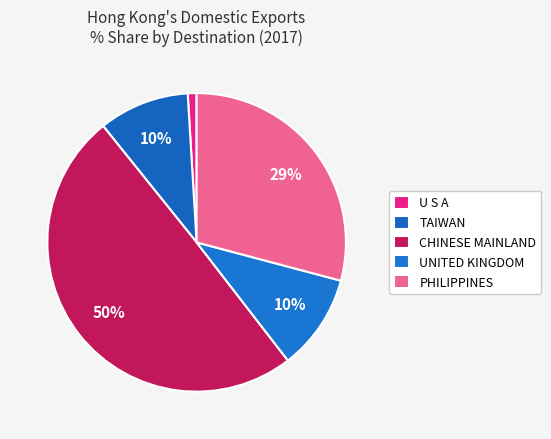

How many segments does this pie chart have?

5